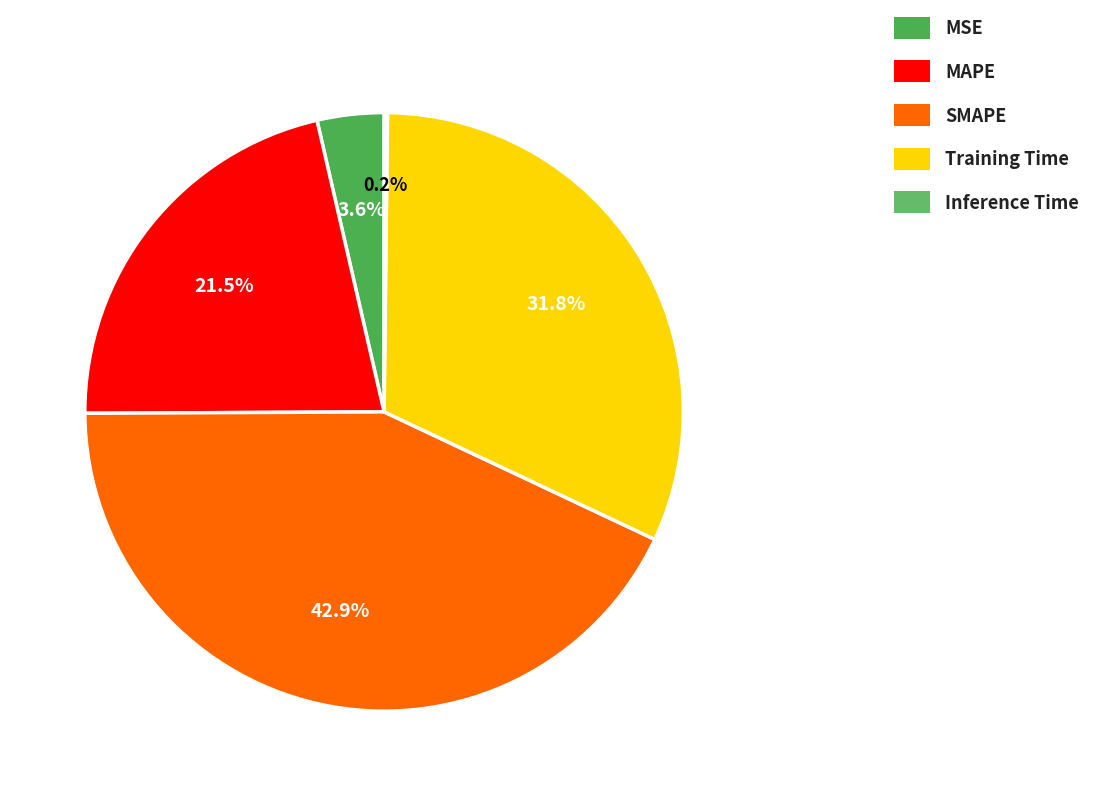

Rank the categories by value from lowest to highest.

Inference Time, MSE, MAPE, Training Time, SMAPE